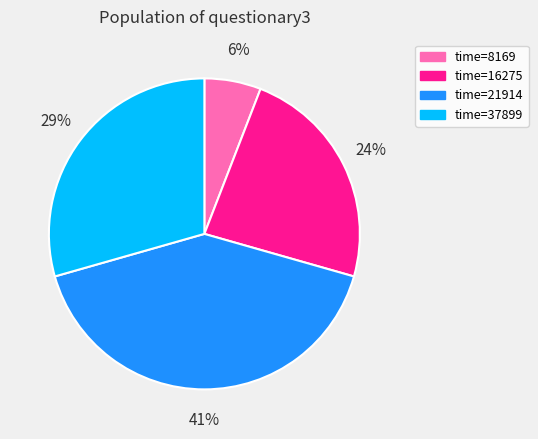

How many slices are in this pie chart?

4